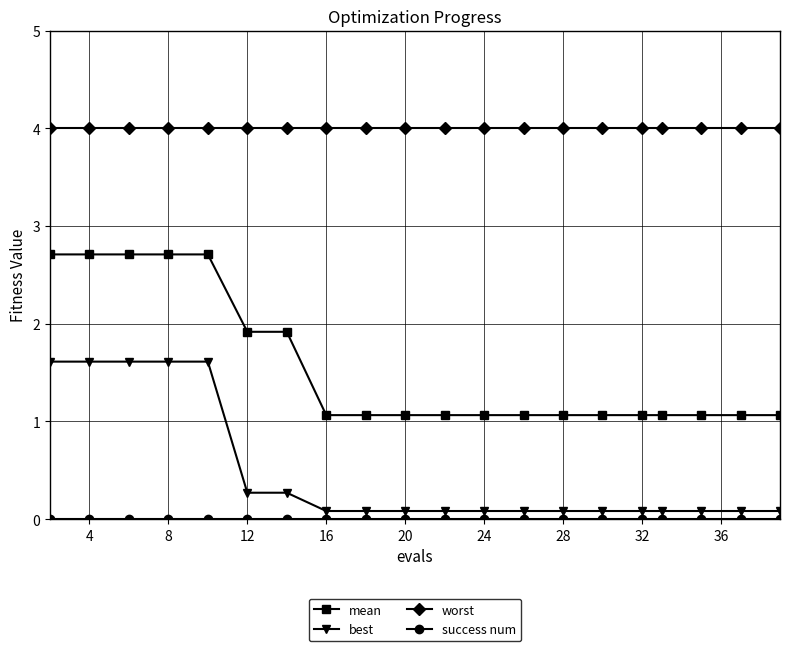

Which series has the largest range (max minus min)?

mean